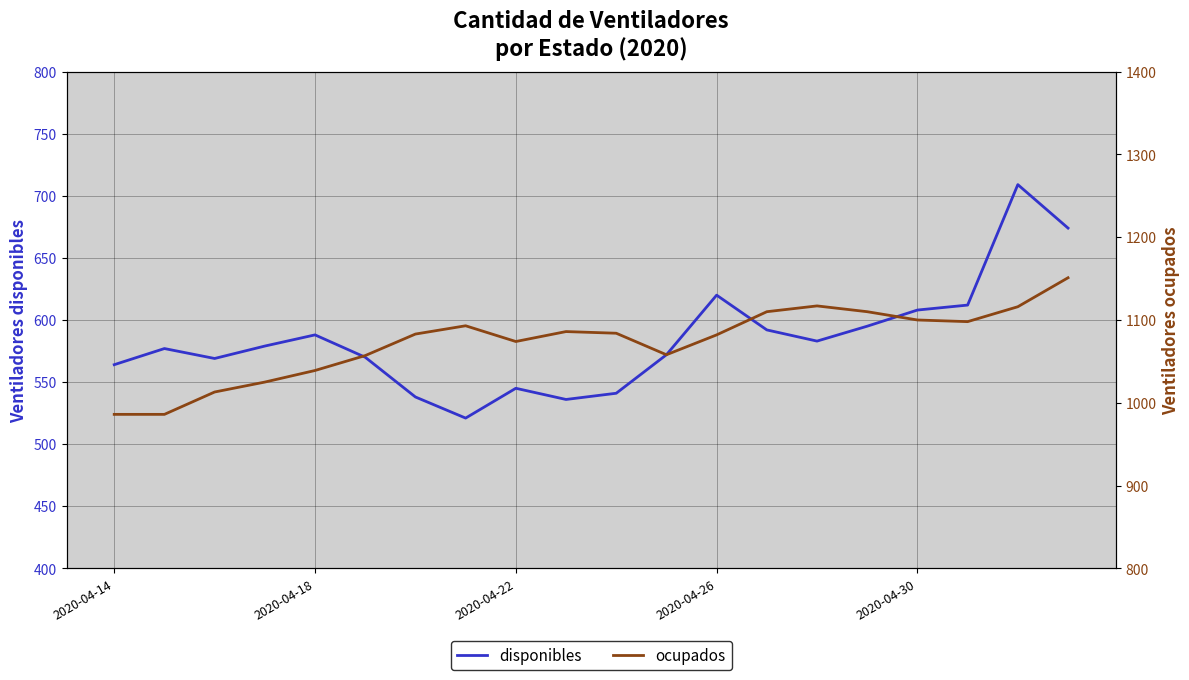

Is it true that disponibles equals 620 at 2020-04-26?

True